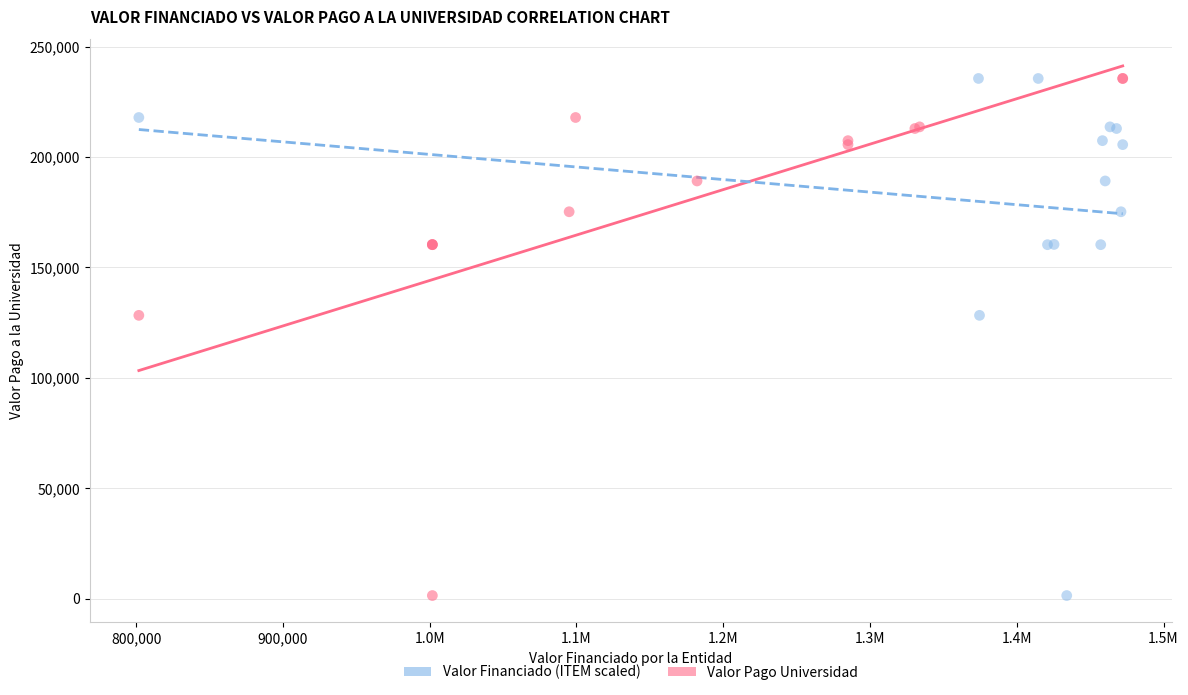

What are all the series names shown in the legend?

Valor Financiado (ITEM scaled), Valor Pago Universidad